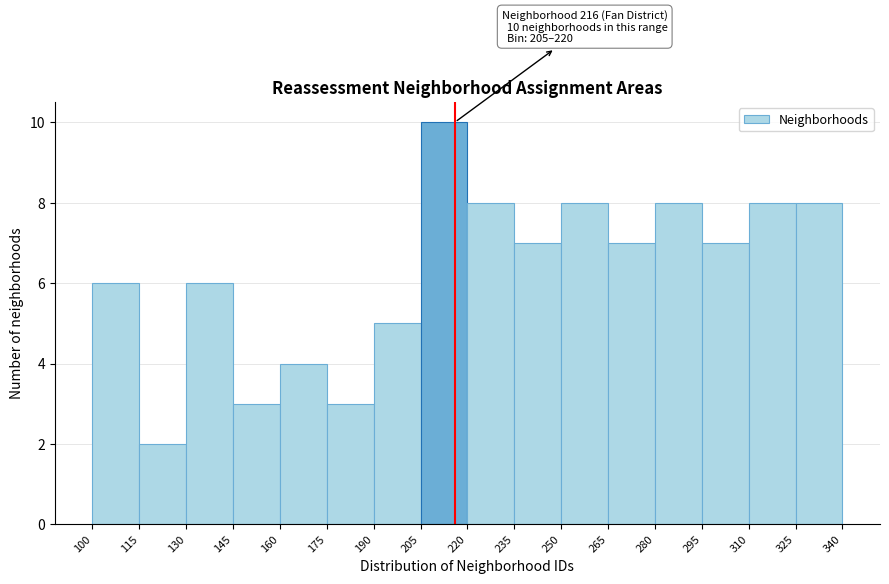

Which range on the x-axis has the tallest bar?

205 to 220